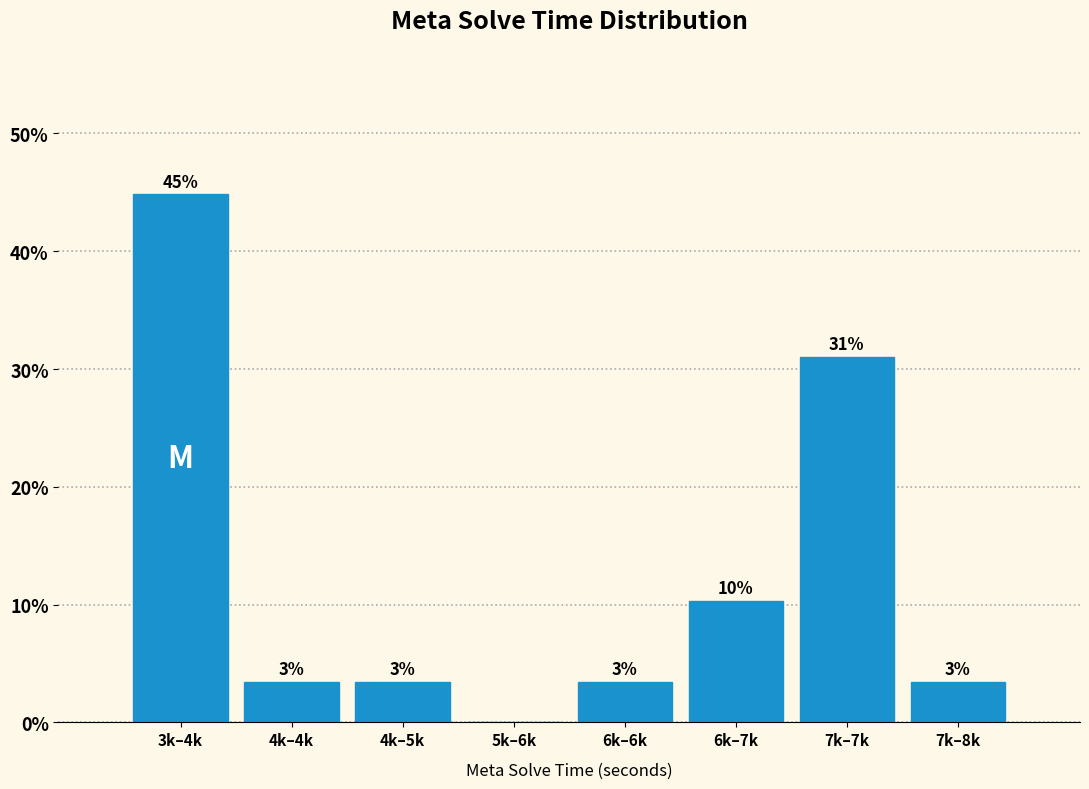

Are the bars horizontal?

No